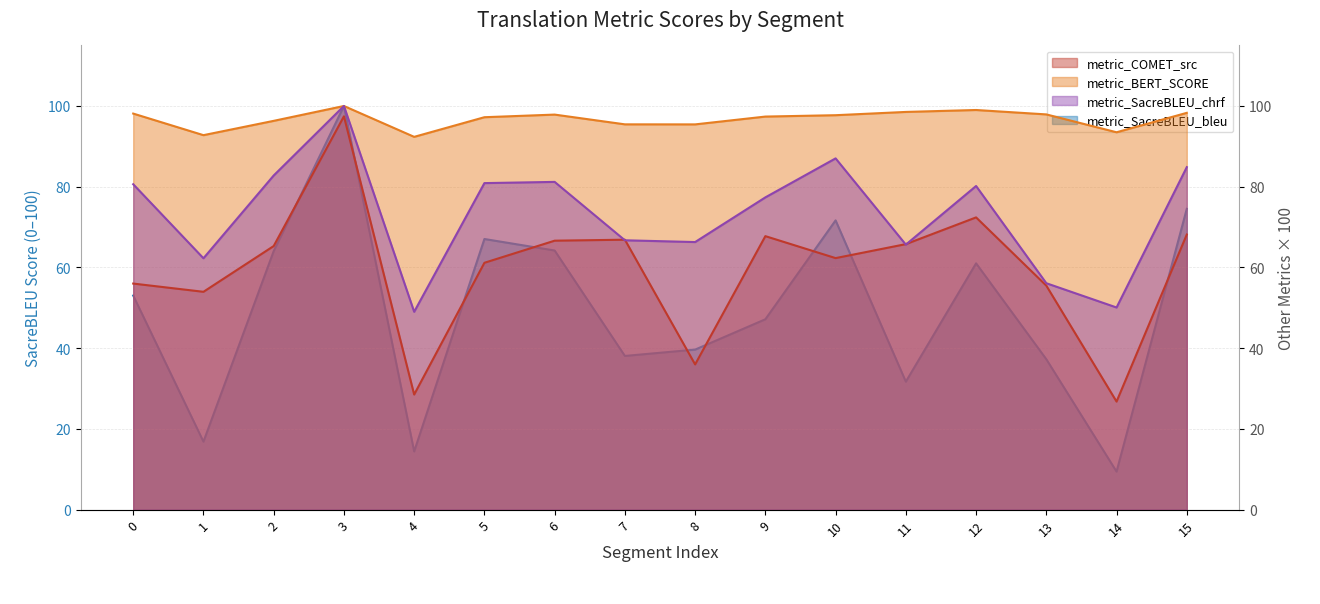

Reading right to left, what are all the values shown in this chart?

metric_COMET_src: 15=68.2	14=26.8	13=55.5	12=72.4	11=65.8	10=62.3	9=67.8	8=36.0	7=66.9	6=66.6	5=61.2	4=28.5	3=97.4	2=65.3	1=54.0	0=56.0
metric_BERT_SCORE: 15=98.3	14=93.5	13=97.9	12=99.0	11=98.5	10=97.7	9=97.4	8=95.4	7=95.5	6=97.9	5=97.2	4=92.4	3=100.0	2=96.3	1=92.8	0=98.1
metric_SacreBLEU_chrf: 15=84.9	14=50.1	13=56.1	12=80.2	11=65.7	10=87.0	9=77.4	8=66.3	7=66.7	6=81.2	5=80.9	4=49.0	3=100.0	2=82.8	1=62.3	0=80.6
metric_SacreBLEU_bleu: 15=74.5	14=9.4	13=37.3	12=61.0	11=31.7	10=71.7	9=47.2	8=39.6	7=38.1	6=64.2	5=67.0	4=14.4	3=100.0	2=64.0	1=16.8	0=53.0